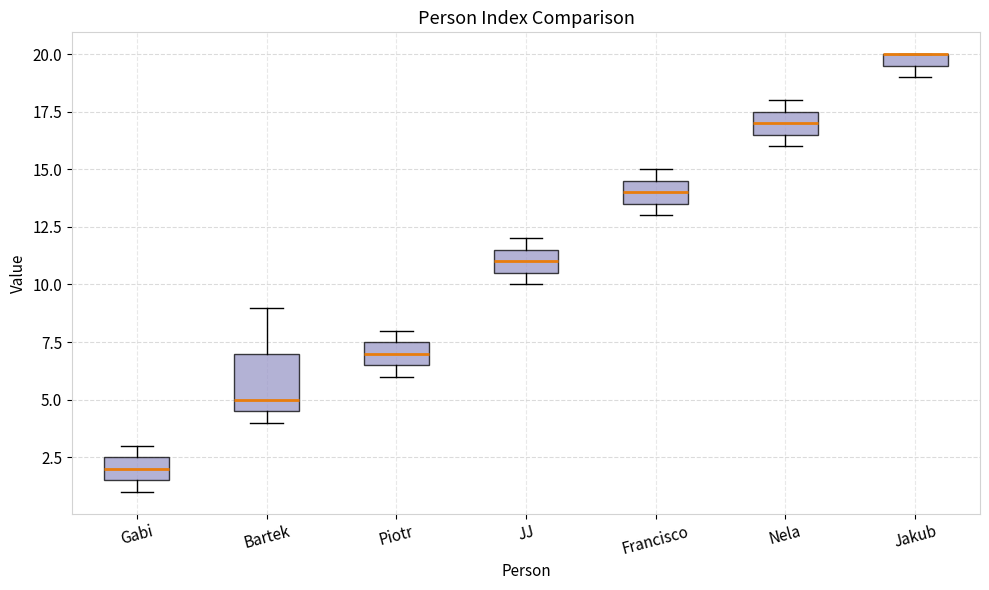

Where is the lower edge of the box for Jakub on the y-axis? The values are not printed on the chart, so give them approximately, as read against the axis.

19.5